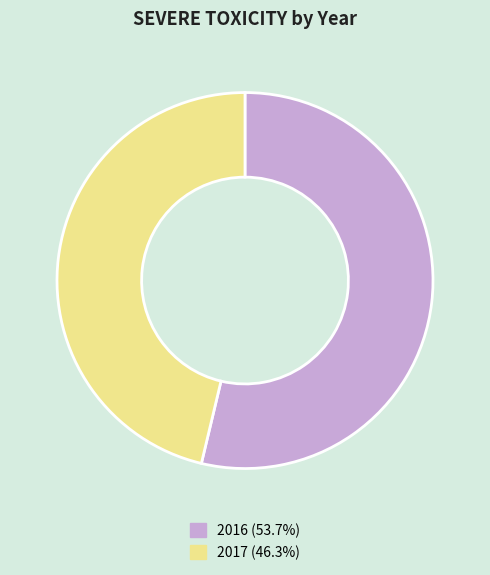

Rank the categories by value from lowest to highest.

2017, 2016